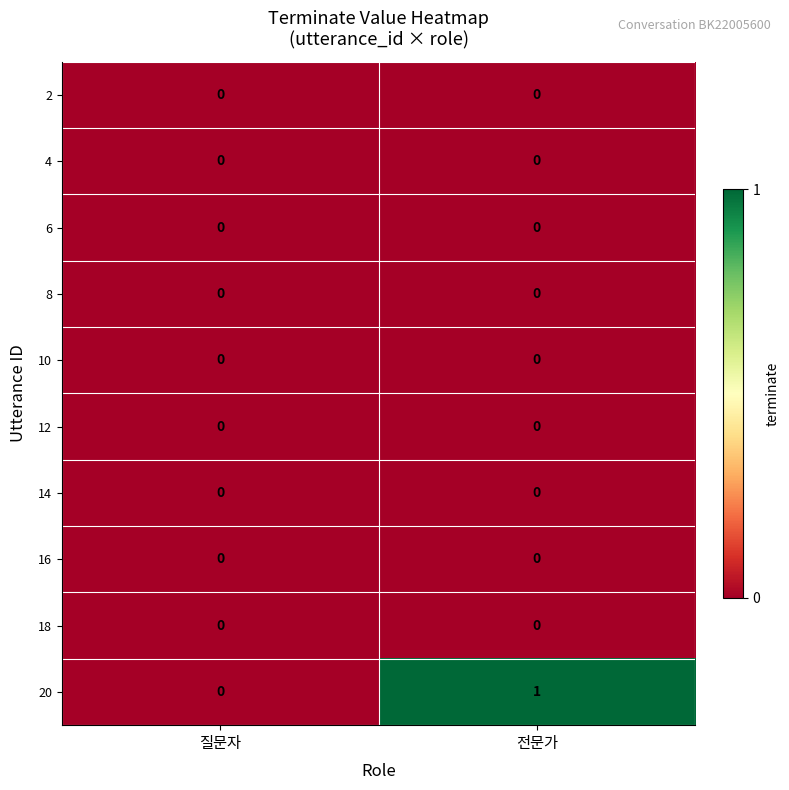

Is it true that 8 equals 0 at 질문자?

True